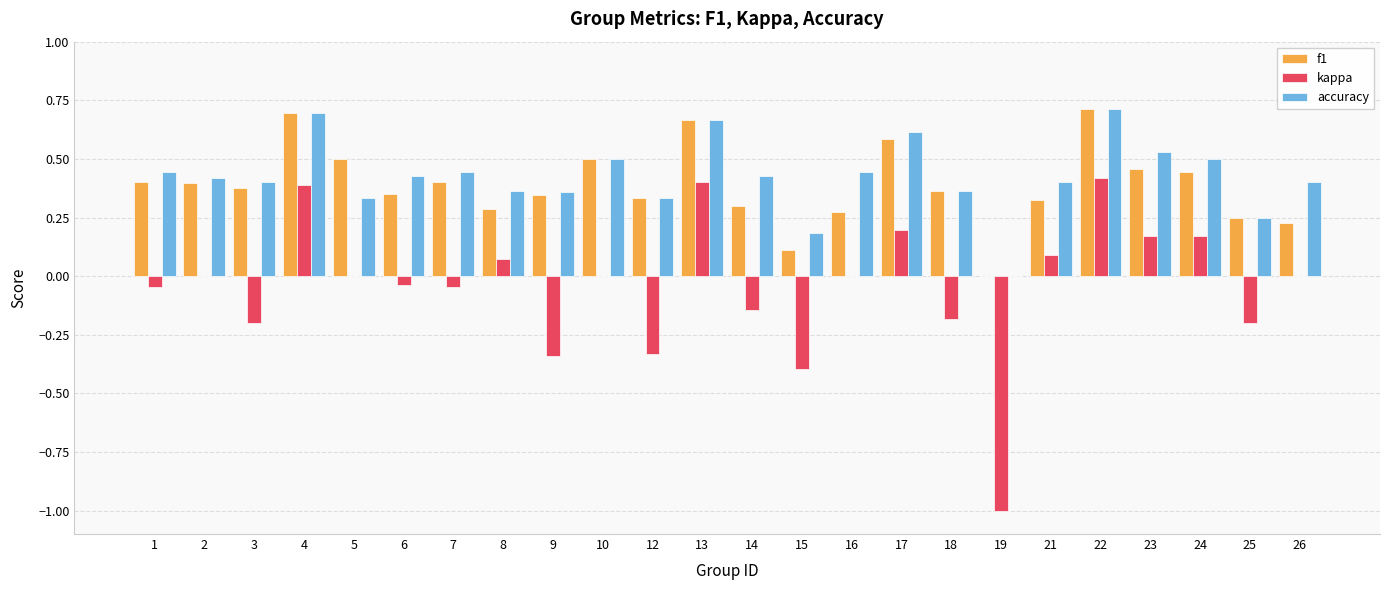

Which series has the largest total across all categories?

accuracy